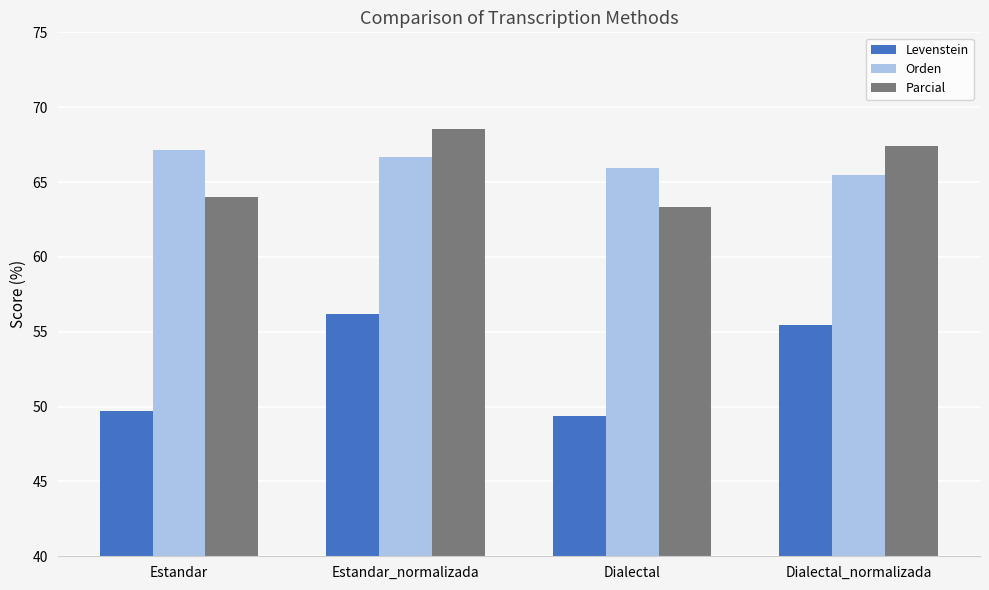

Which series has the largest range (max minus min)?

Levenstein